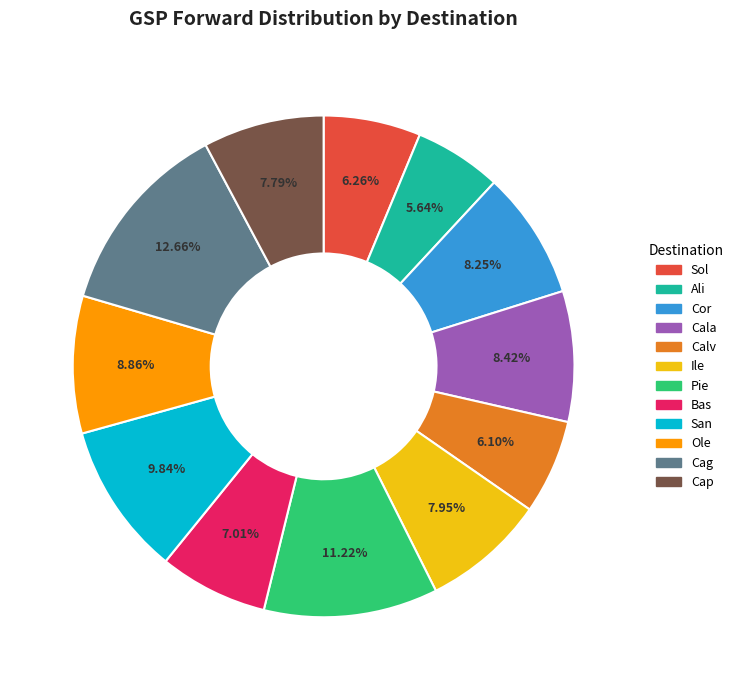

Combined, what portion of the pie is Ali and Ile?

13.6%